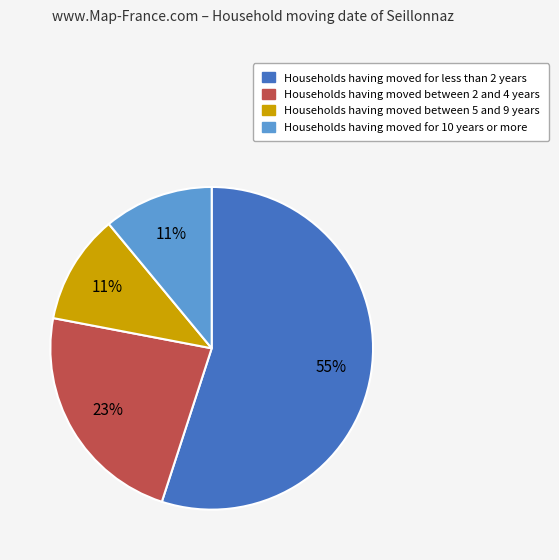

To the nearest percent, what is the difference between the largest and smallest slice percentages?

44%